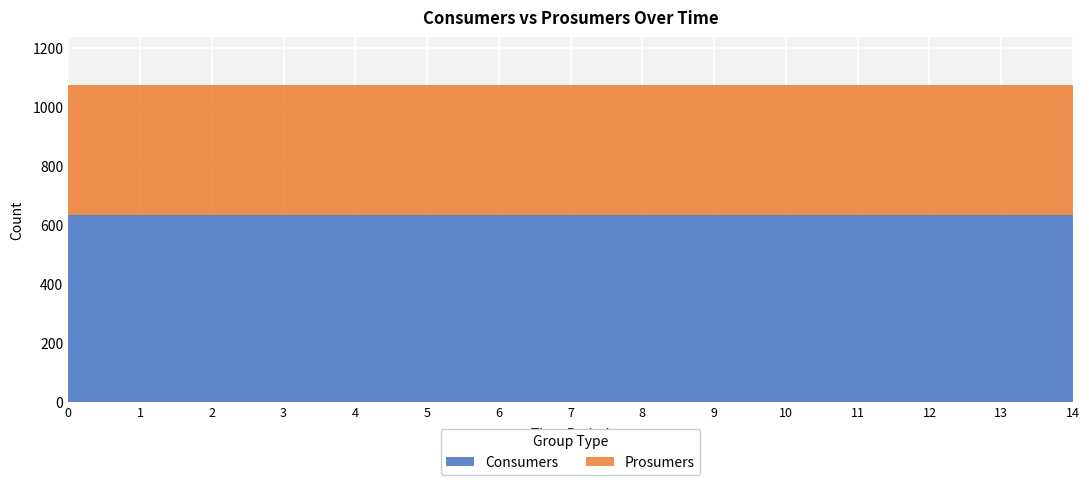

True or false: Prosumers has more than 0 points higher than both neighbors.

False